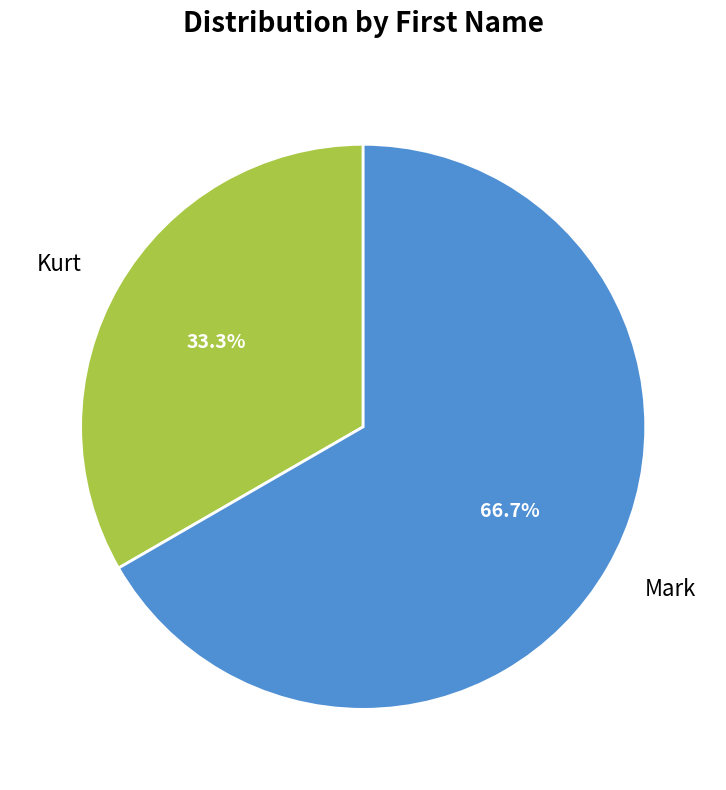

Count the number of slices in the pie.

2